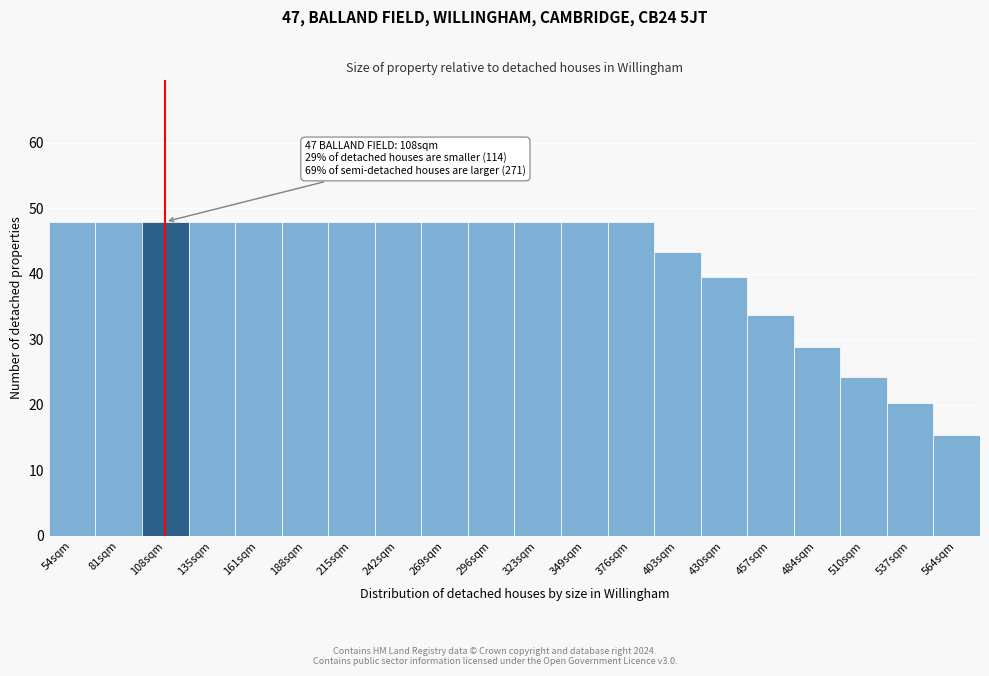

Reading left to right, transcribe all the data shown in this chart.

54sqm=47.9	81sqm=47.9	108sqm=47.9	135sqm=47.9	161sqm=47.9	188sqm=47.9	215sqm=47.9	242sqm=47.9	269sqm=47.9	296sqm=47.9	323sqm=47.9	349sqm=47.9	376sqm=47.9	403sqm=43.4	430sqm=39.5	457sqm=33.7	484sqm=28.9	510sqm=24.2	537sqm=20.3	564sqm=15.3